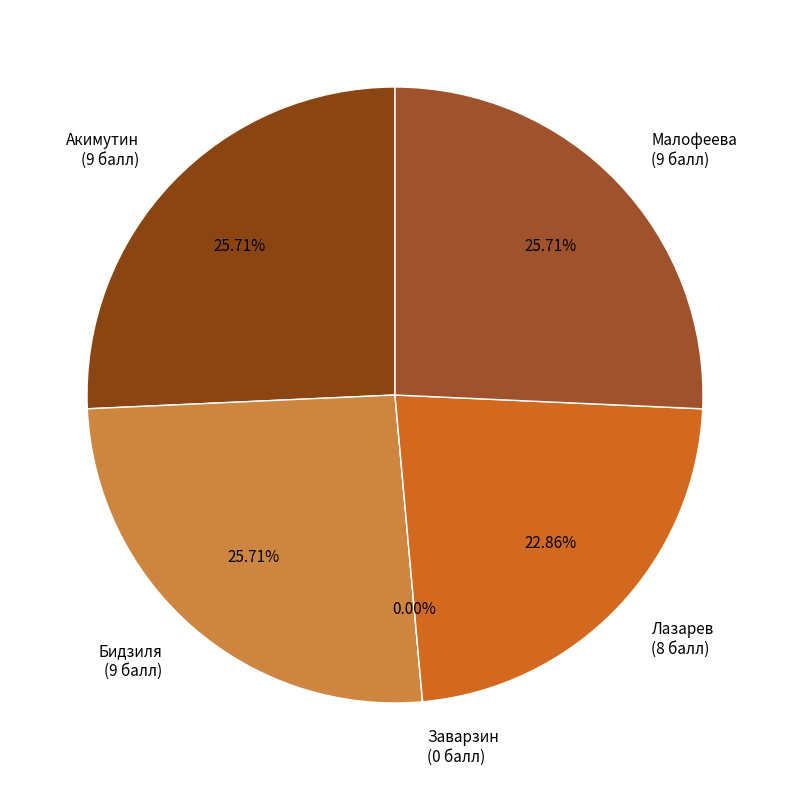

Which slice is the largest?

Акимутин